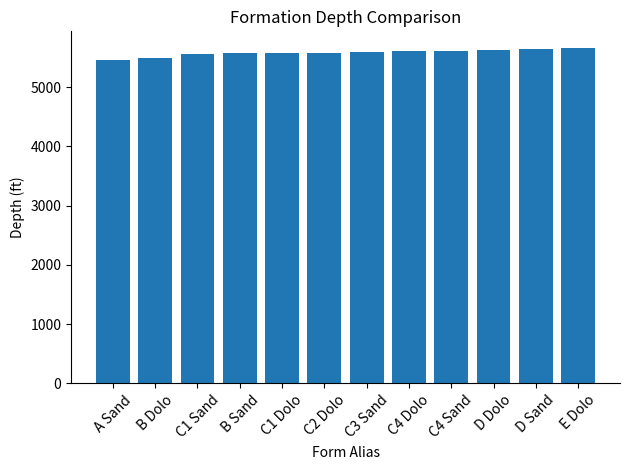

Approximately how many times larger is the value at C3 Sand compared to A Sand?

1.0